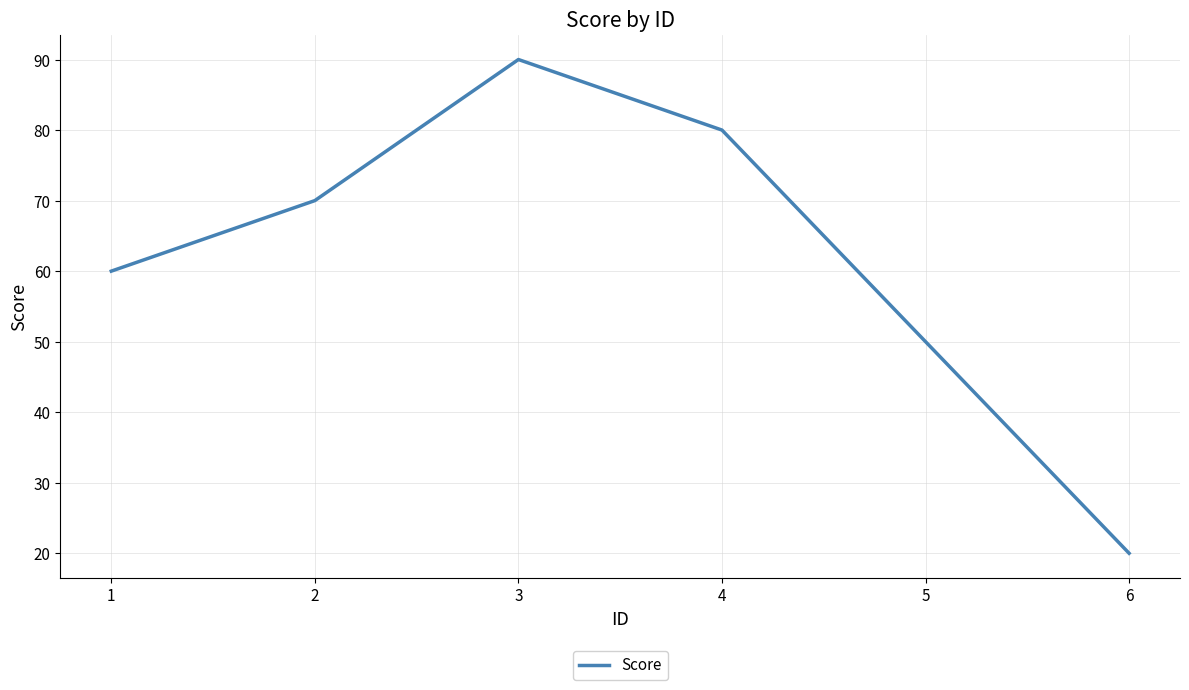

Reading left to right, extract all data points from this chart.

1=60	2=70	3=90	4=80	5=50	6=20